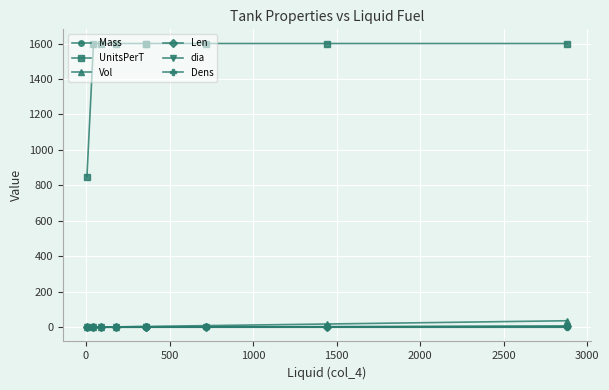

What is the spread (max minus min) of values at 2500?

1599.9